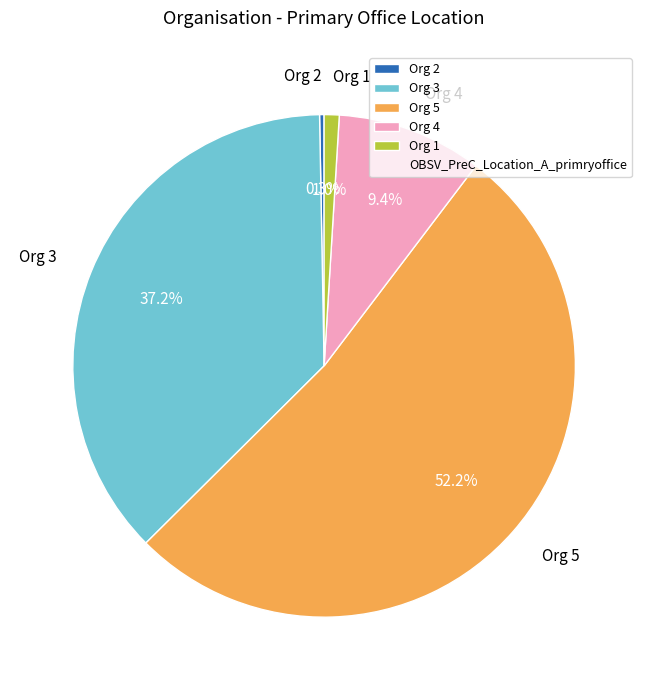

Do Org 4 and Org 5 together represent more than half of the pie?

Yes